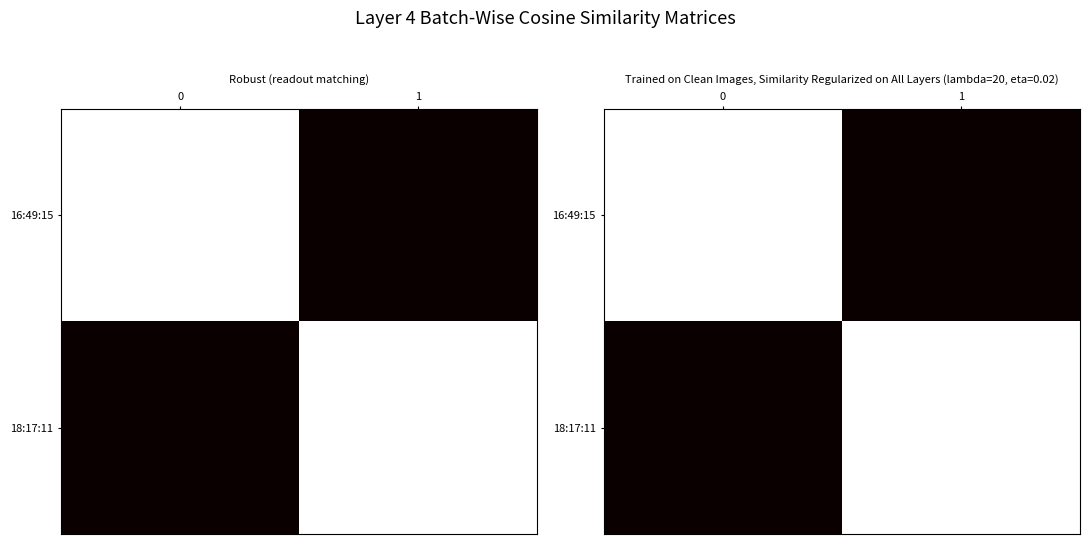

What is the minimum value shown in the chart?

-0.8